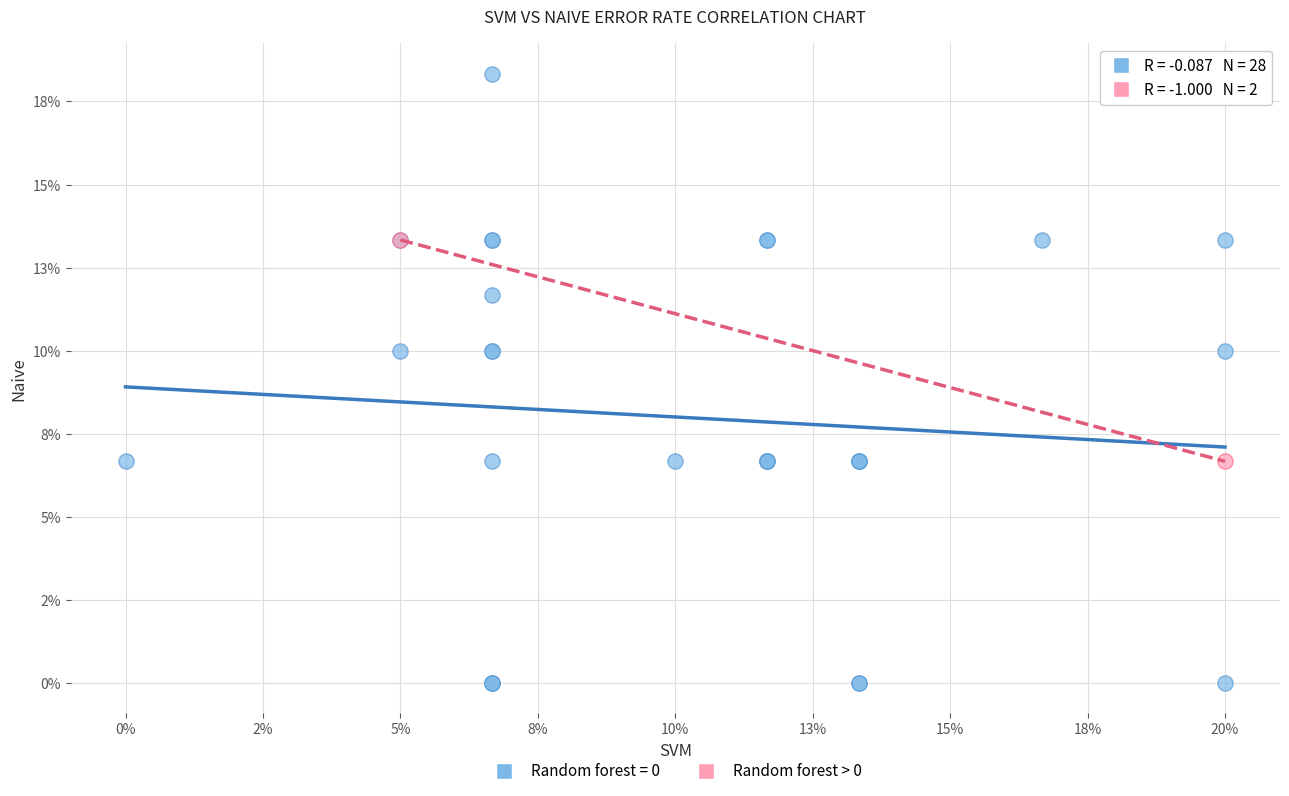

What are all the series names shown in the legend?

Random forest = 0, Random forest > 0